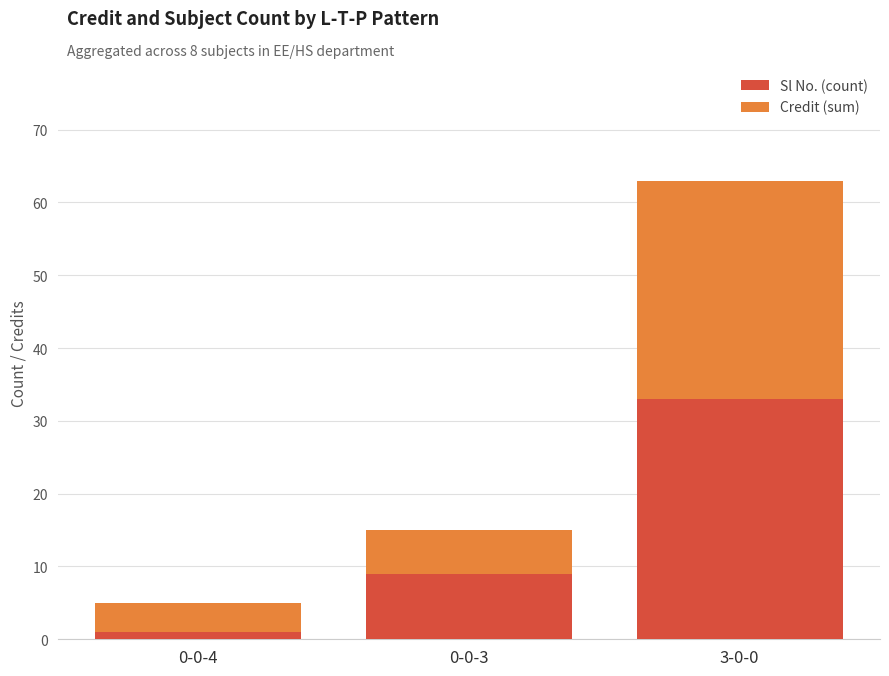

What is the average value of the Sl No. (count) series?

14